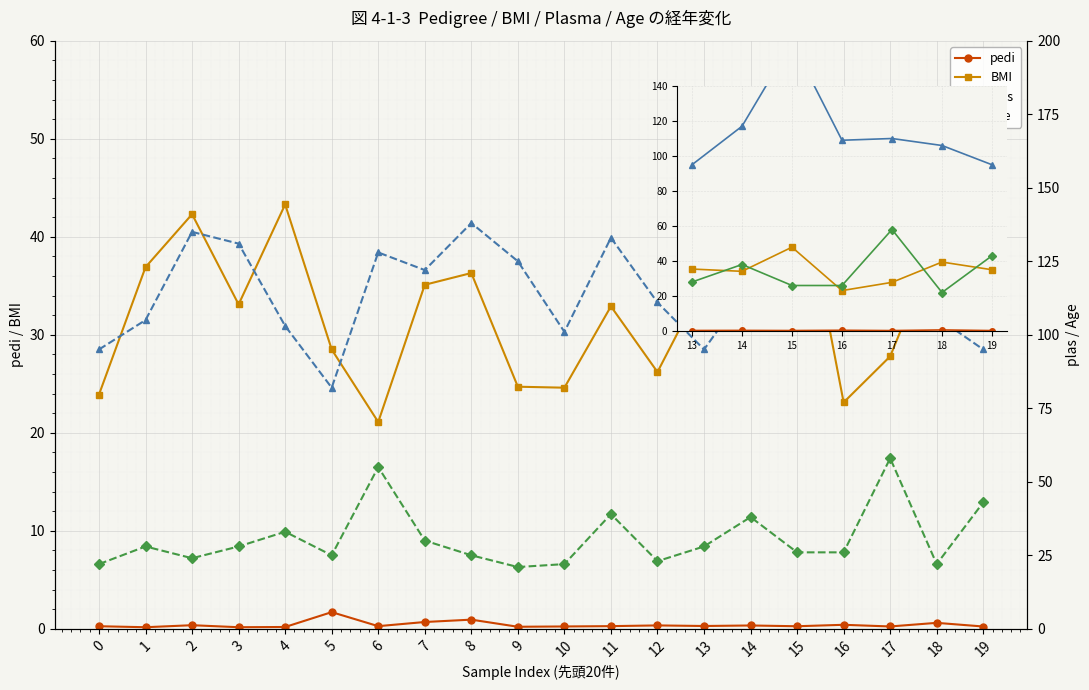

True or false: pedi has a value of 0.2 at 19.

True